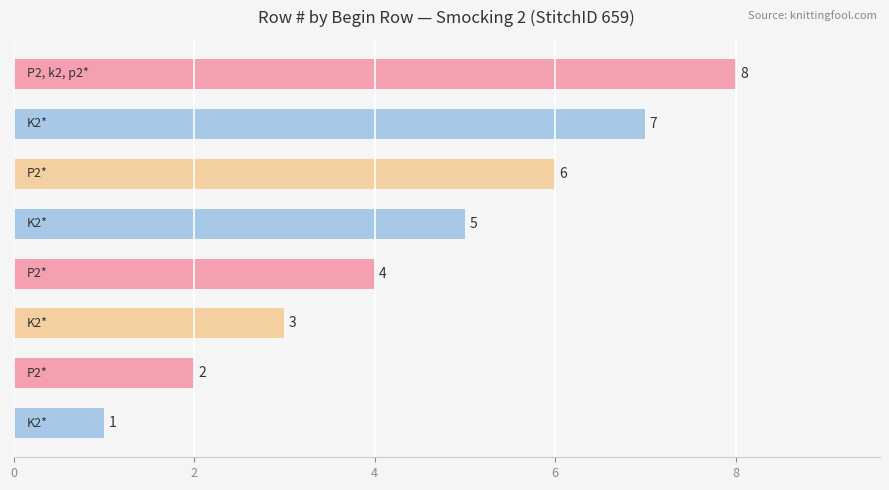

Count the values in the range 3 to 7.

5